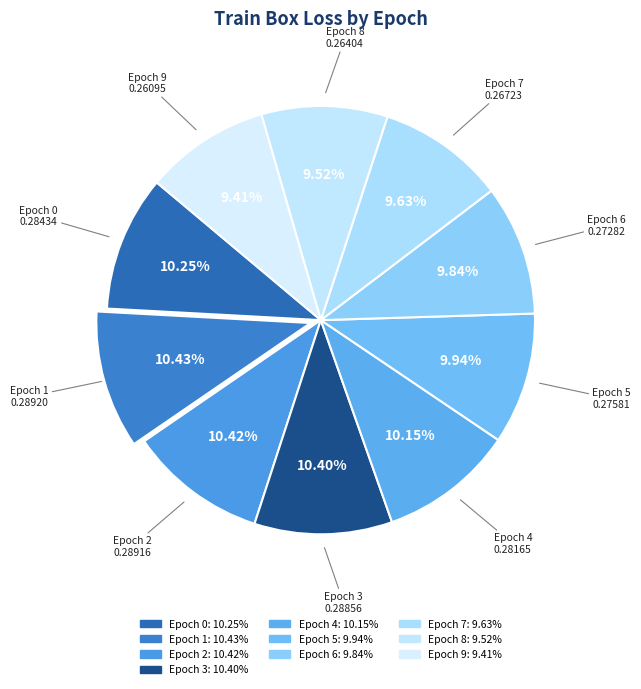

Rank the categories by value from lowest to highest.

Epoch 9, Epoch 8, Epoch 7, Epoch 6, Epoch 5, Epoch 4, Epoch 0, Epoch 3, Epoch 2, Epoch 1